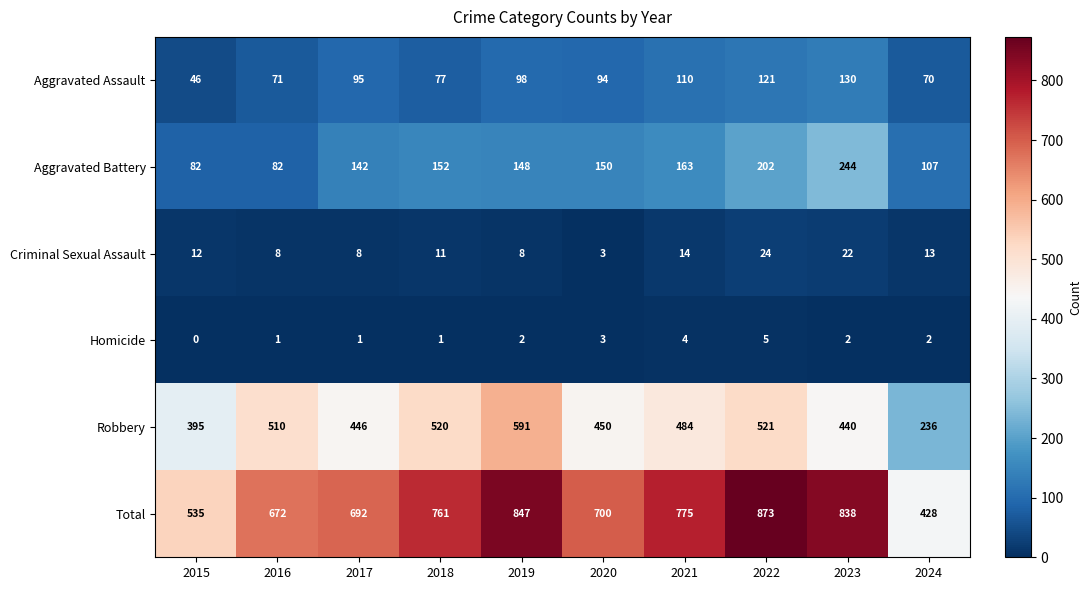

What is the sum of the Homicide values at 2016 and 2020?

4